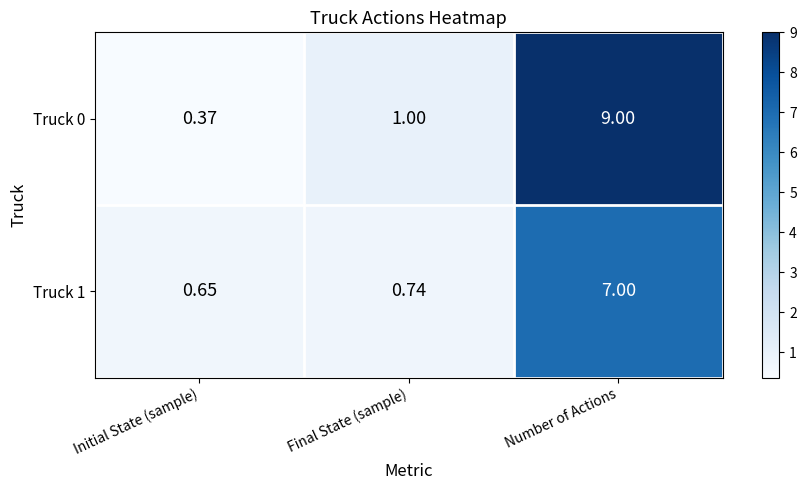

Which category has the highest value across all series?

Number of Actions